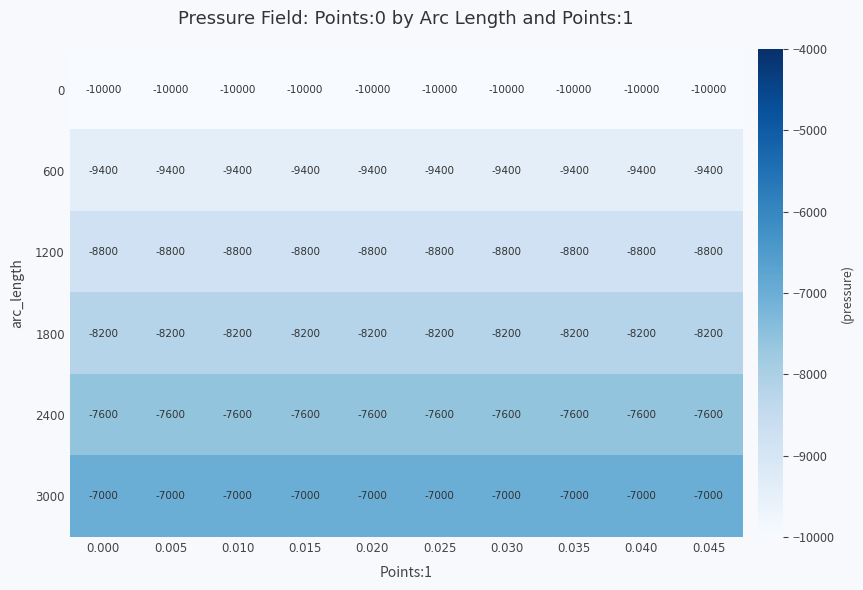

How many data points does each series have?

10